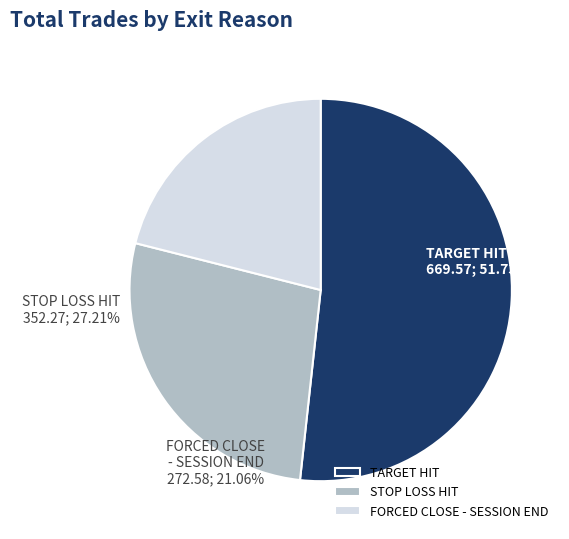

What is the ratio of the value at FORCED CLOSE - SESSION END to the value at STOP LOSS HIT?

0.8